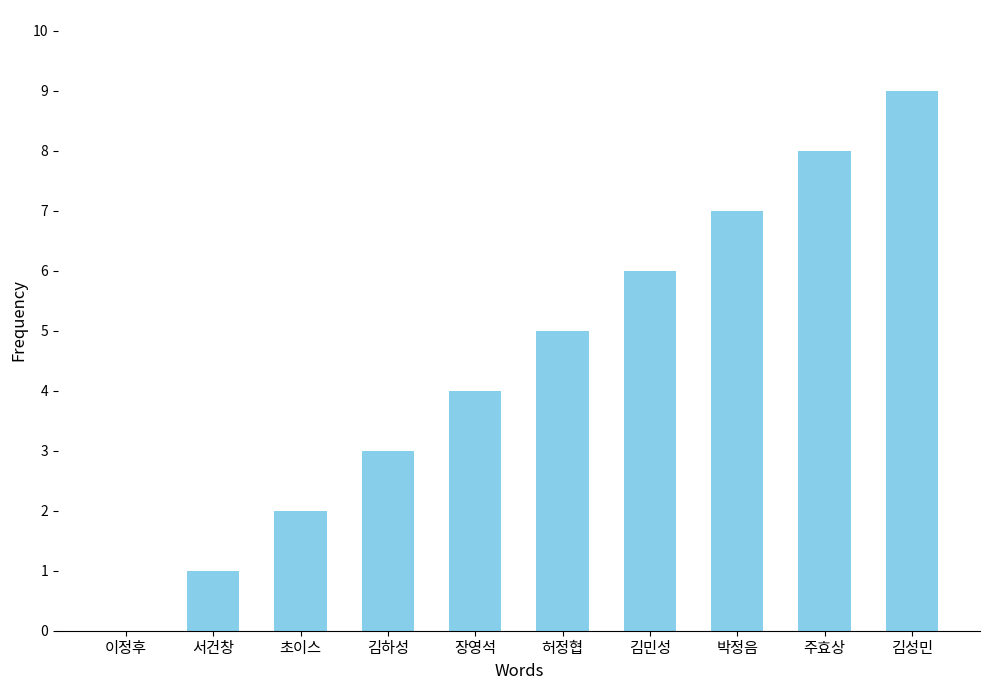

What value does the data have at 김민성?

6